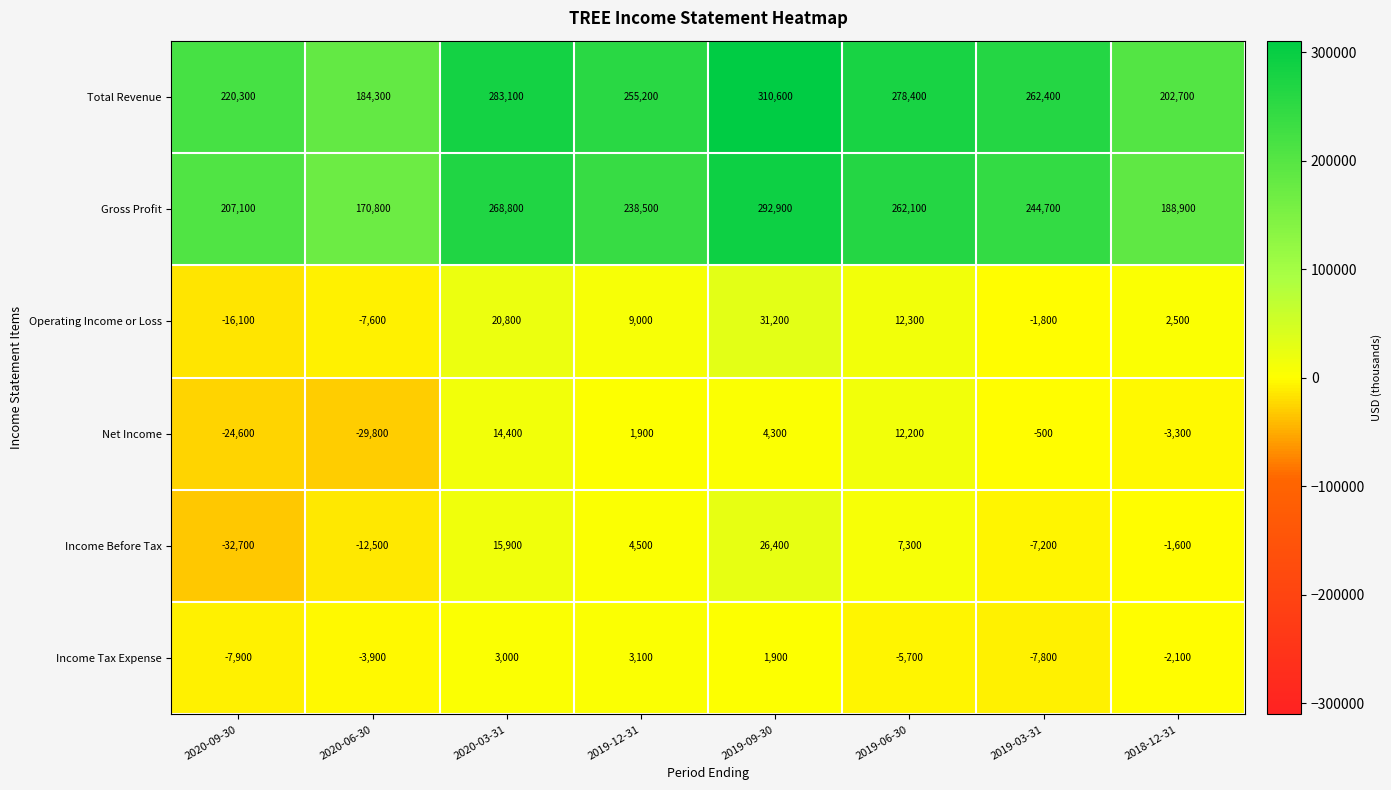

What is the sum of the Net Income values at 2019-06-30 and 2019-03-31?

11700